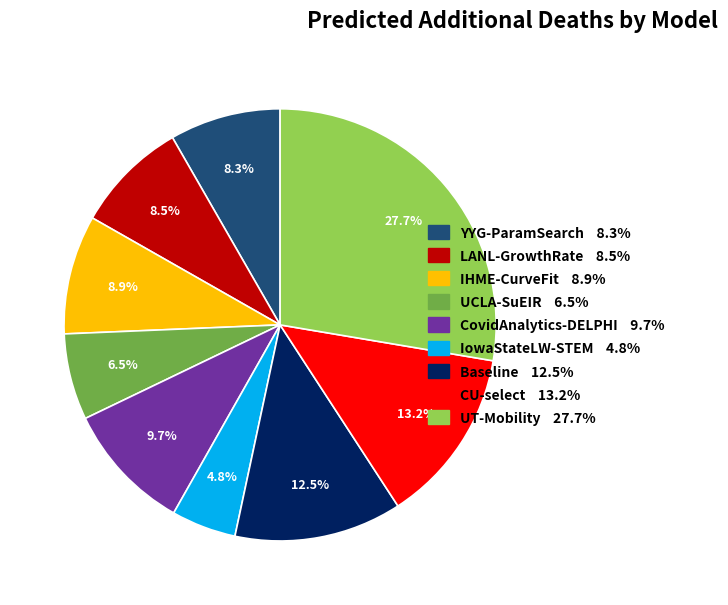

Which slice is the largest?

UT-Mobility